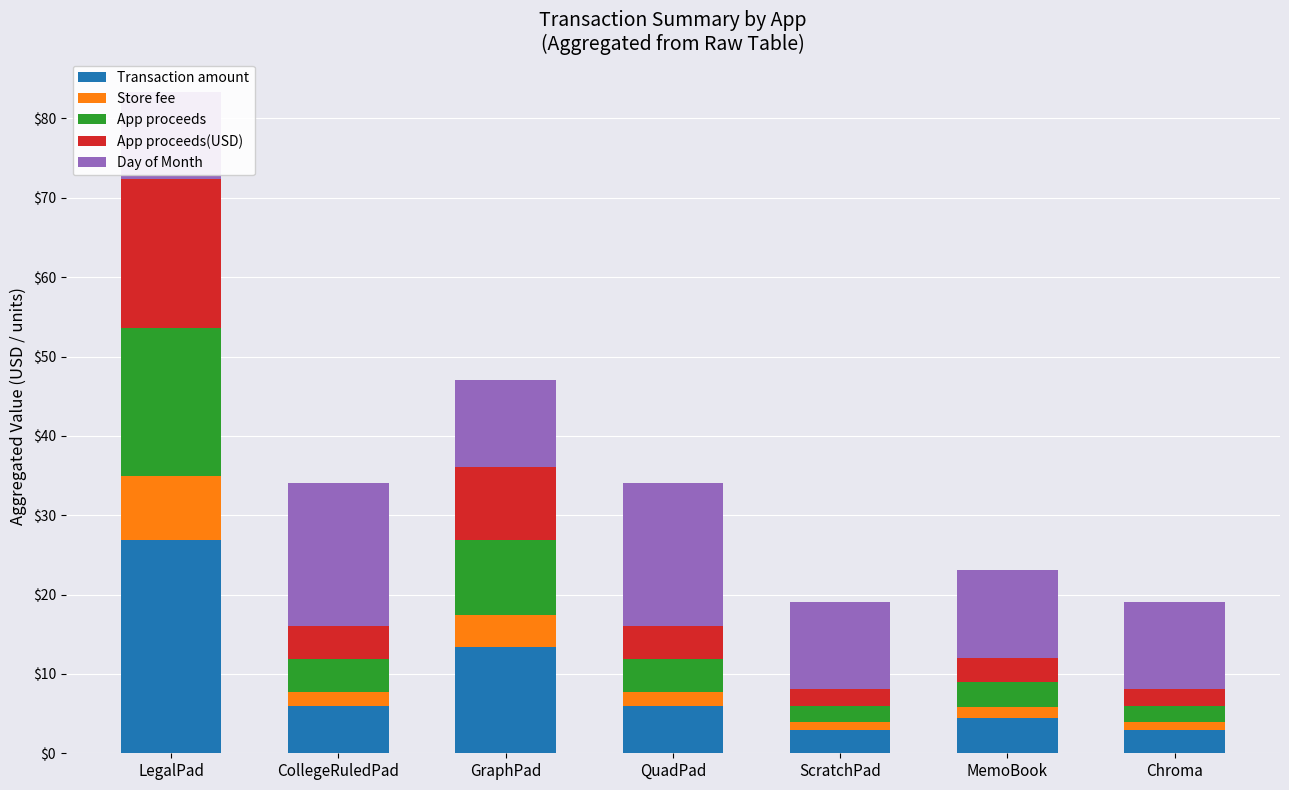

At which category is the sum across all series the highest?

LegalPad